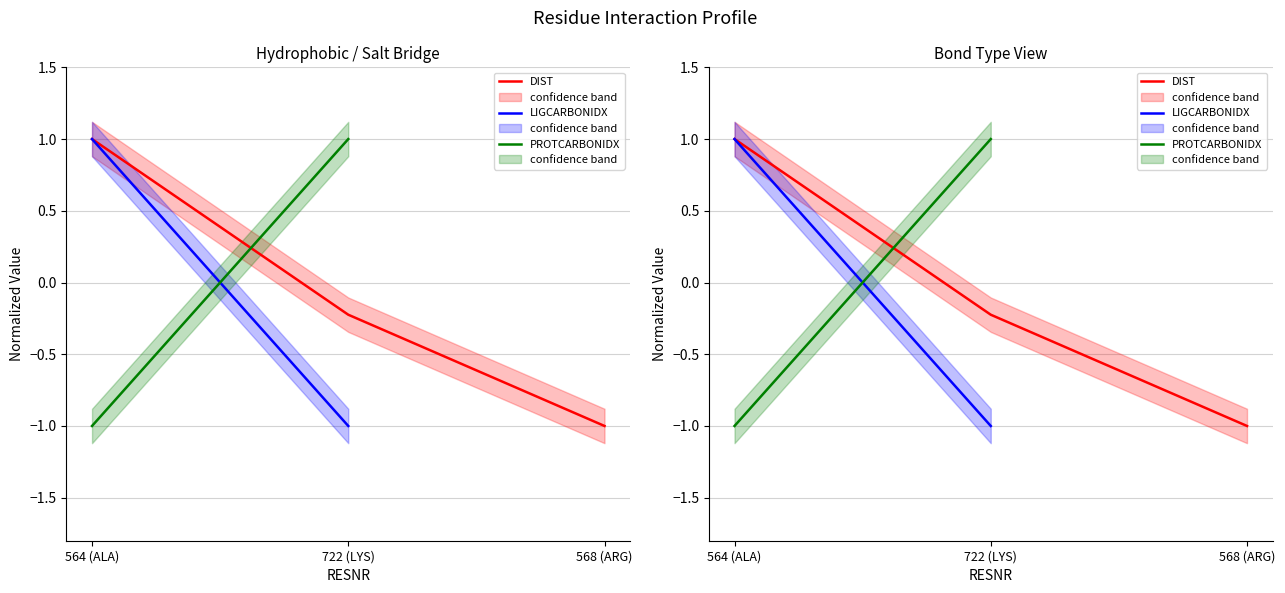

What is the difference between the maximum and minimum values in the LIGCARBONIDX series?

2.0